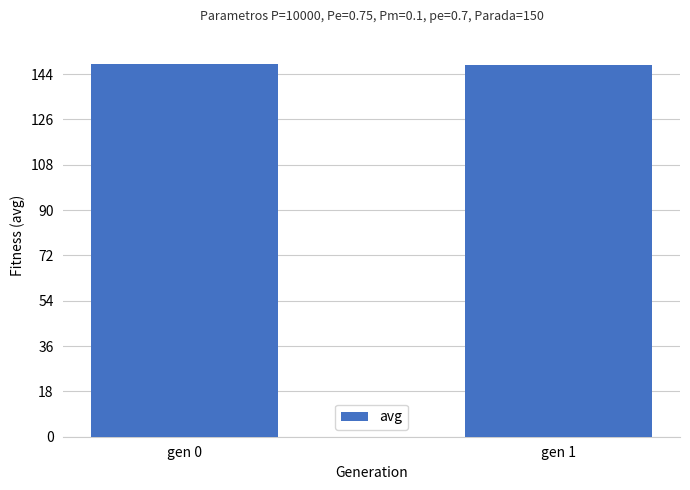

How many categories are shown in the chart?

2